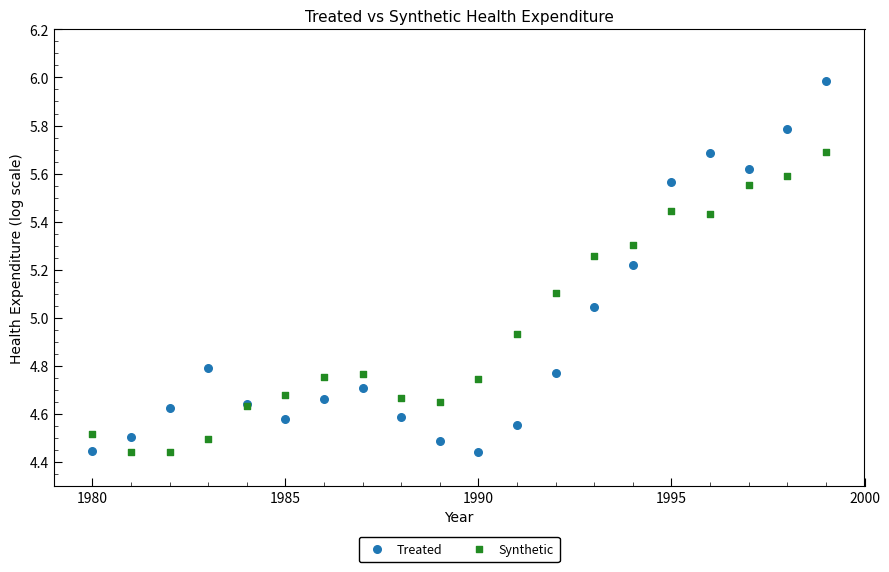

What is the X range (max minus min) for the scatter plot?

19.0